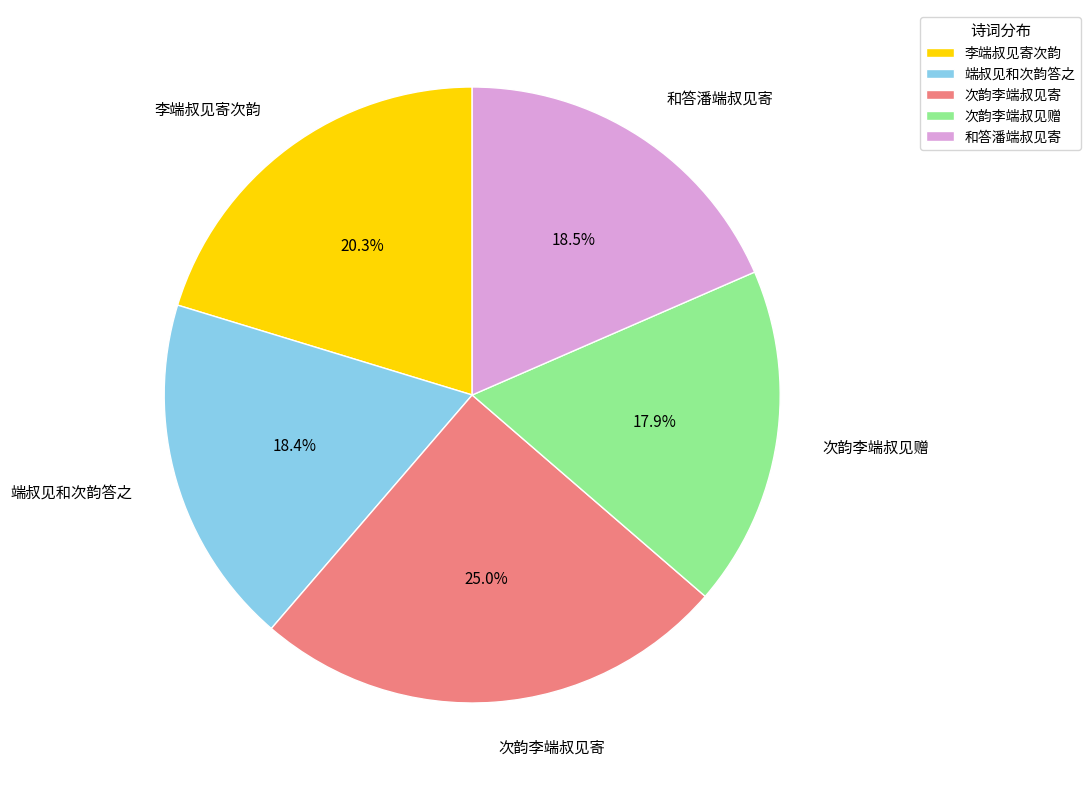

Which slice is the smallest?

次韵李端叔见赠